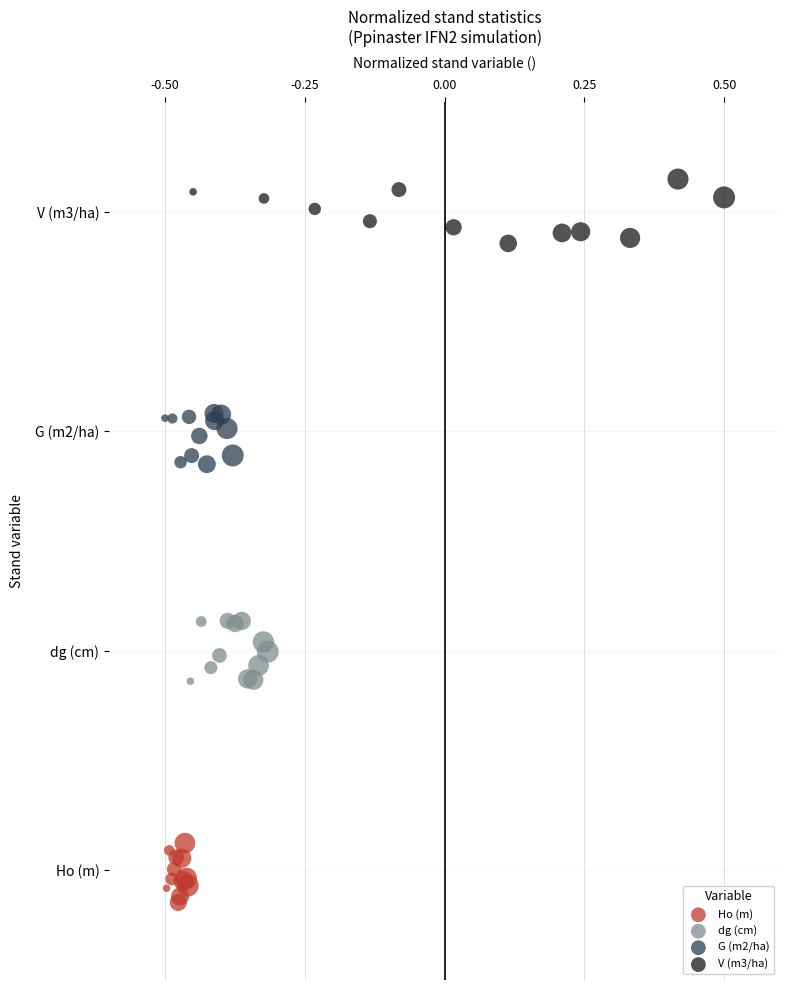

Which series reaches the maximum Y coordinate?

V (m3/ha)